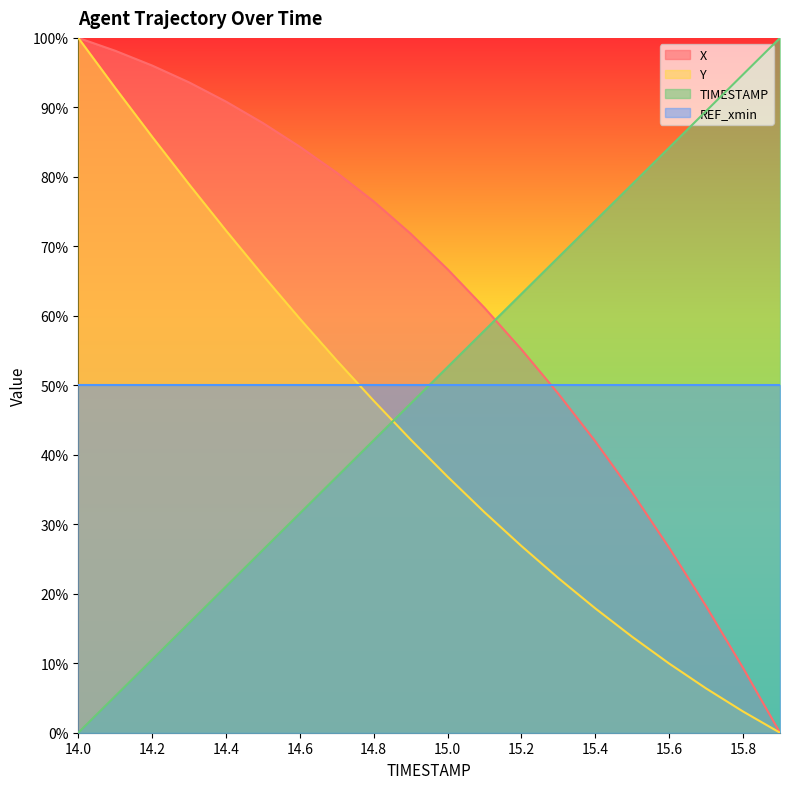

The Y series shows 1.2 at 14.4. True or false?

False